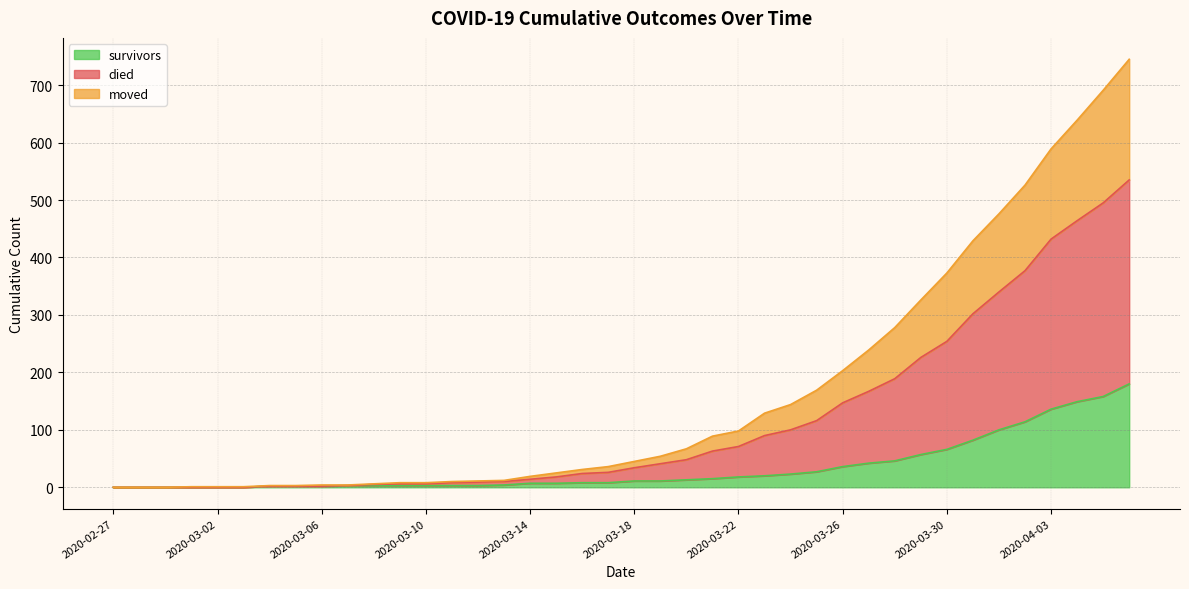

Is it true that survivors equals 11 at 2020-03-19?

True